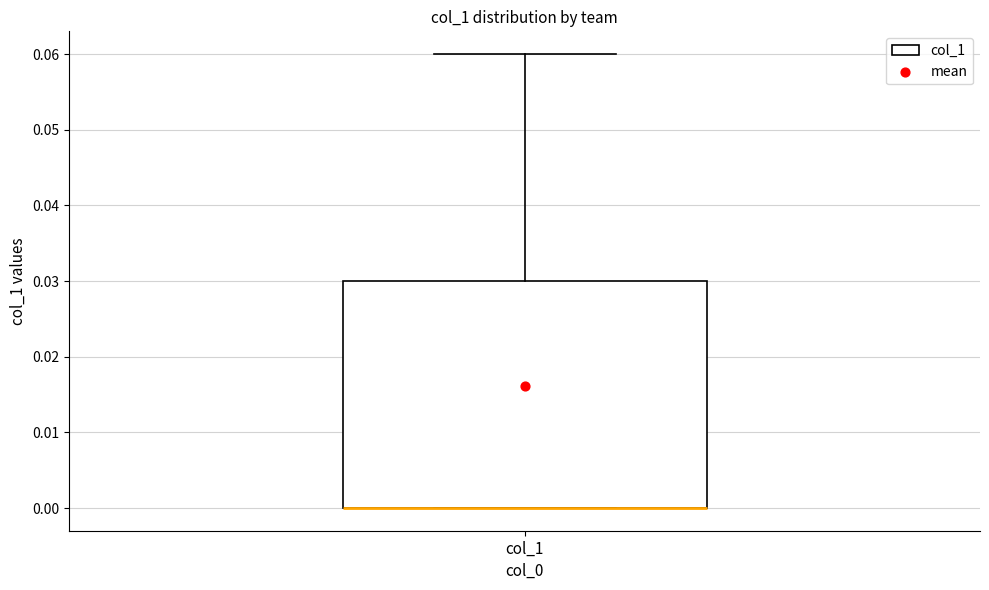

Transcribe this box plot: give where the median line is, the range the box spans, and where the two whiskers end, as read against the y-axis. The values are not printed on the chart, so give them approximately, as read against the axis.

median 0.00 (drawn on the box's lower edge), box 0.00 to 0.03, whiskers 0.00 to 0.06